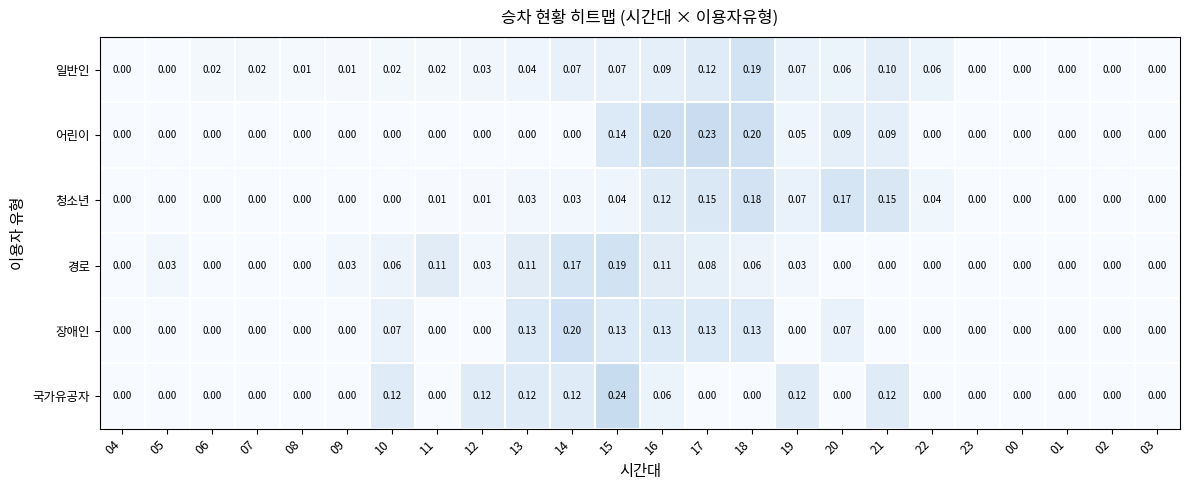

Which series has the largest total across all categories?

국가유공자